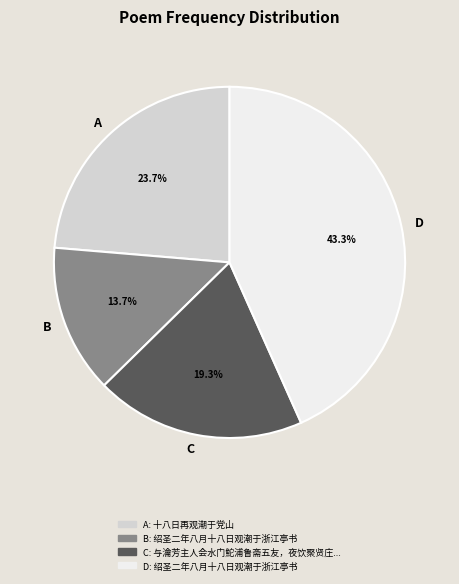

Is there a majority slice in this chart?

No